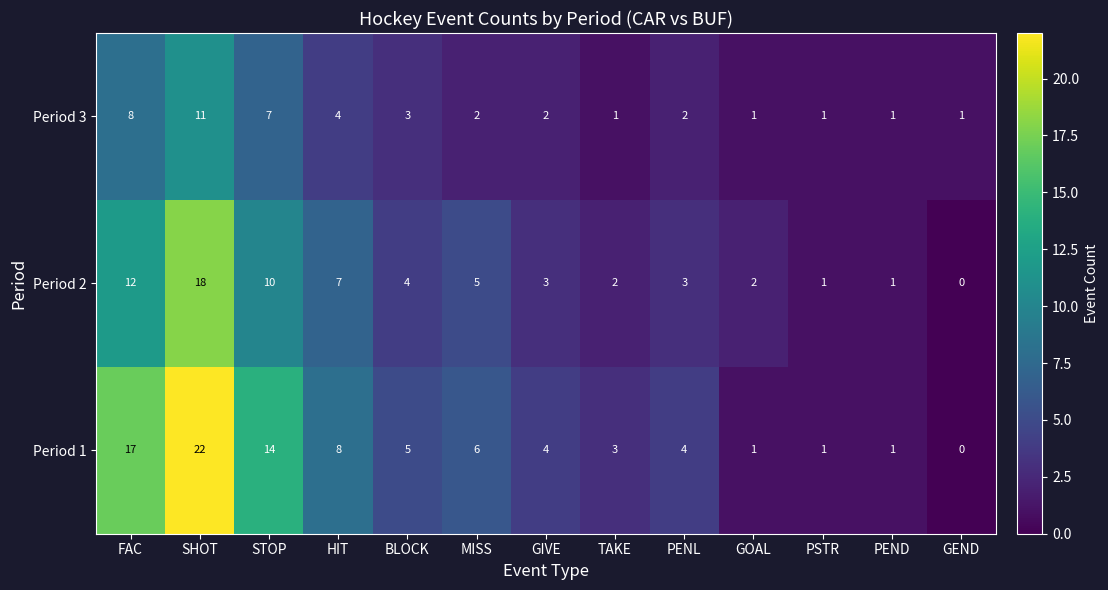

How many distinct data groups are displayed?

3